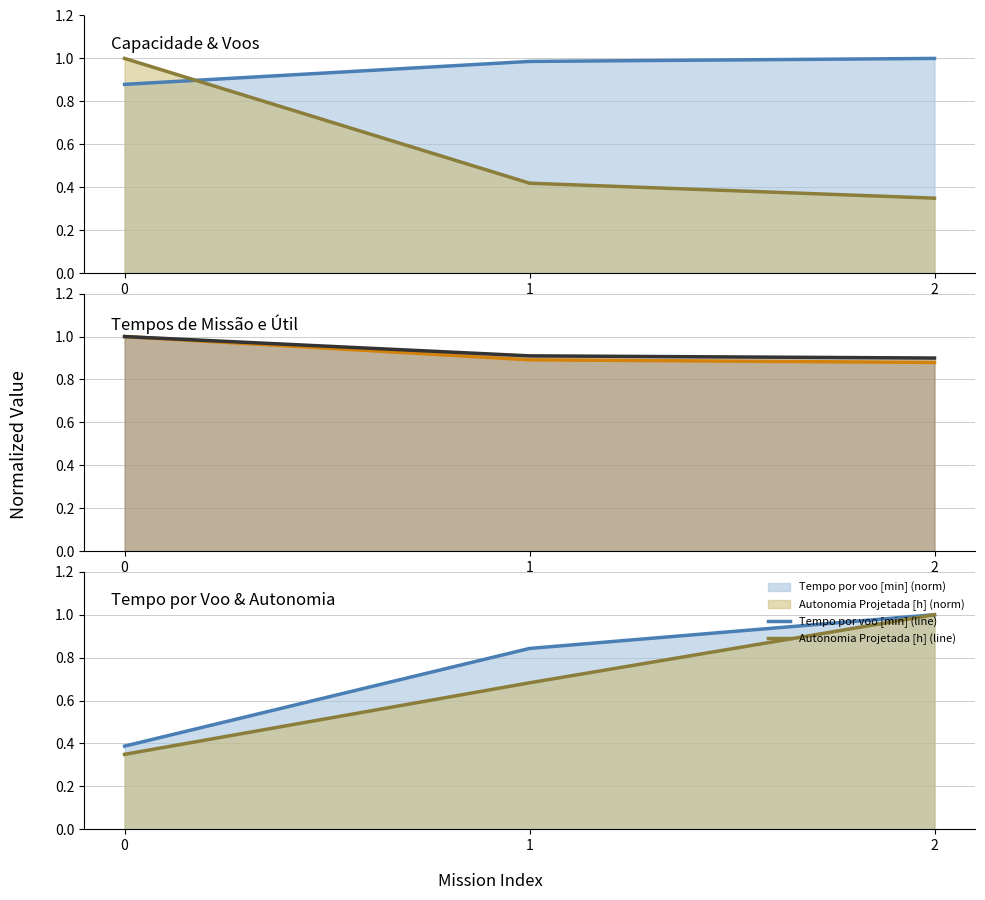

What is the approximate value of Tempo de missao [h] (line) at 2?

0.9